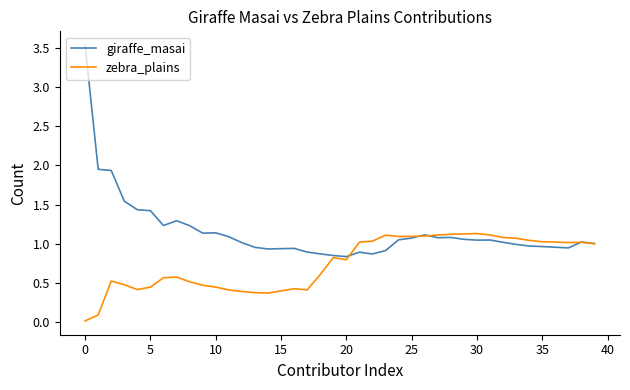

Which series has the widest spread of values?

giraffe_masai